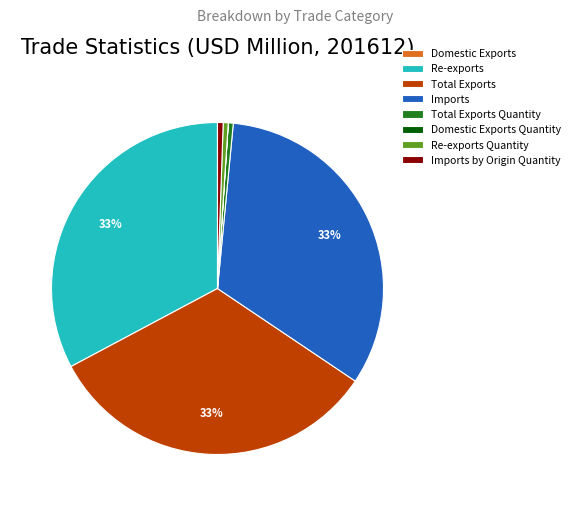

What percentage is the Imports slice, to the nearest percent?

33%